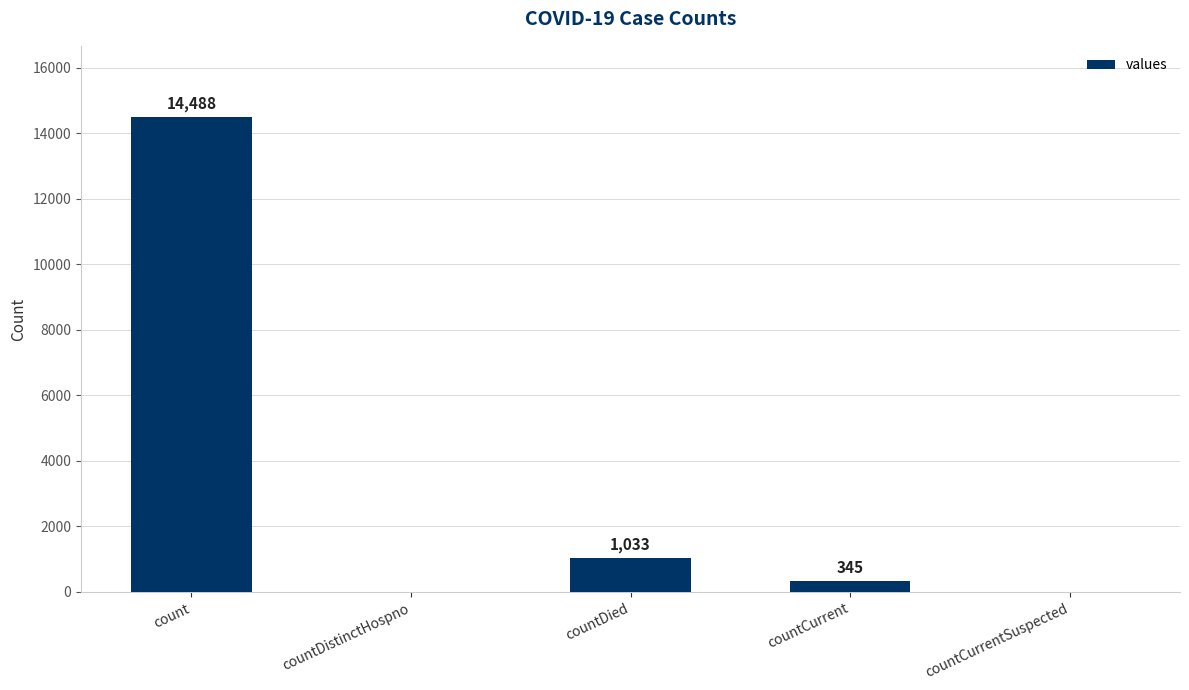

Reading left to right, transcribe all the data shown in this chart.

count=14488	countDistinctHospno=0	countDied=1033	countCurrent=345	countCurrentSuspected=0